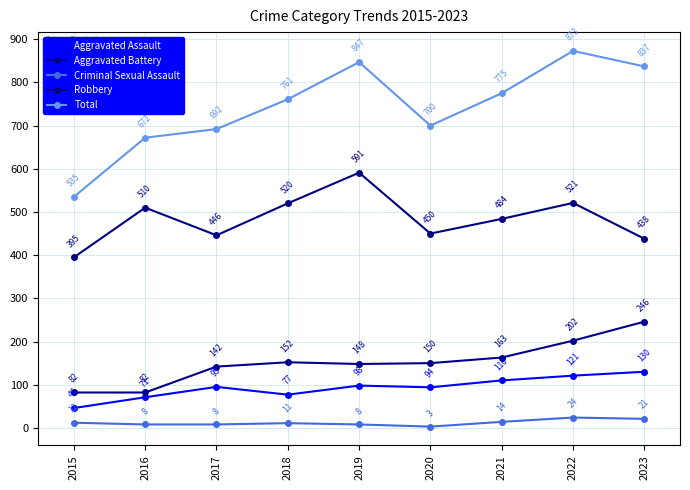

At which category does Aggravated Assault reach its first local peak?

2017